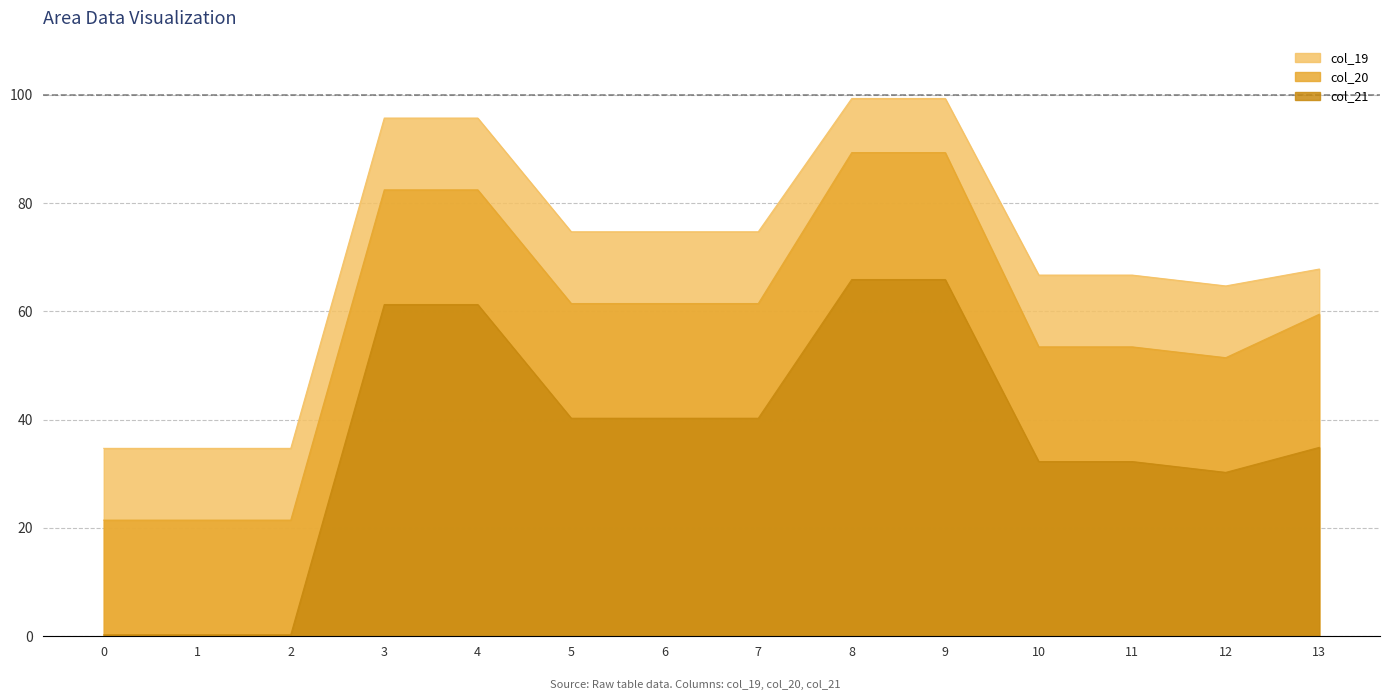

What is the value of the col_19 point at the 8th from the left?

74.7